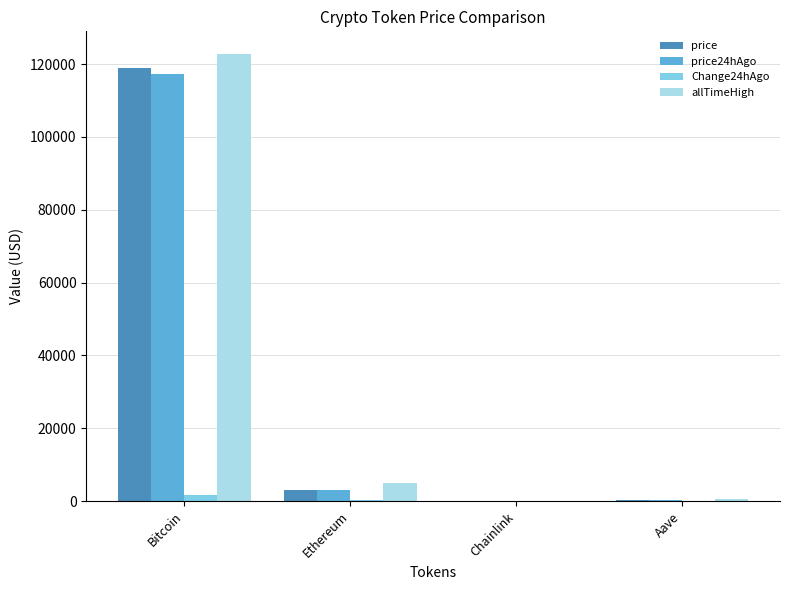

Is it true that price equals 329.0 at Aave?

True